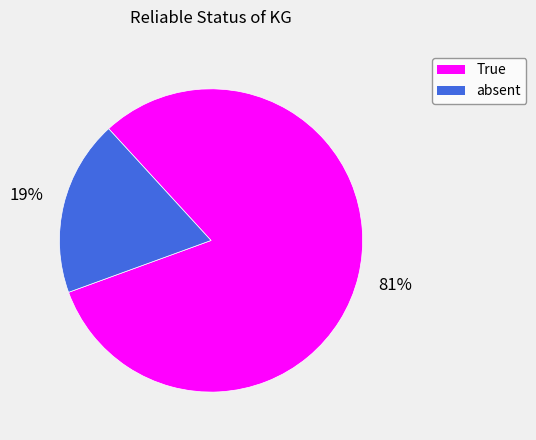

Does any single category account for the majority?

Yes